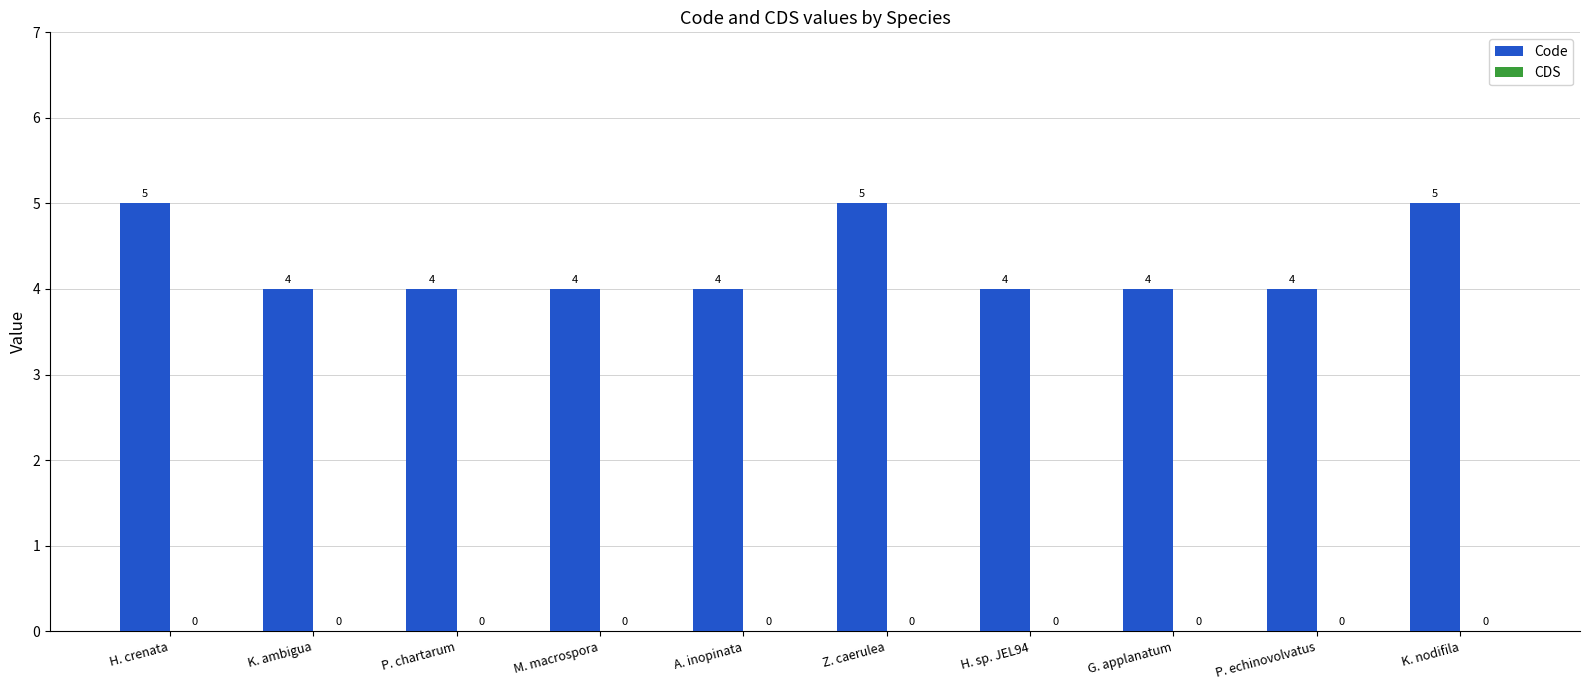

What is the average value?

4